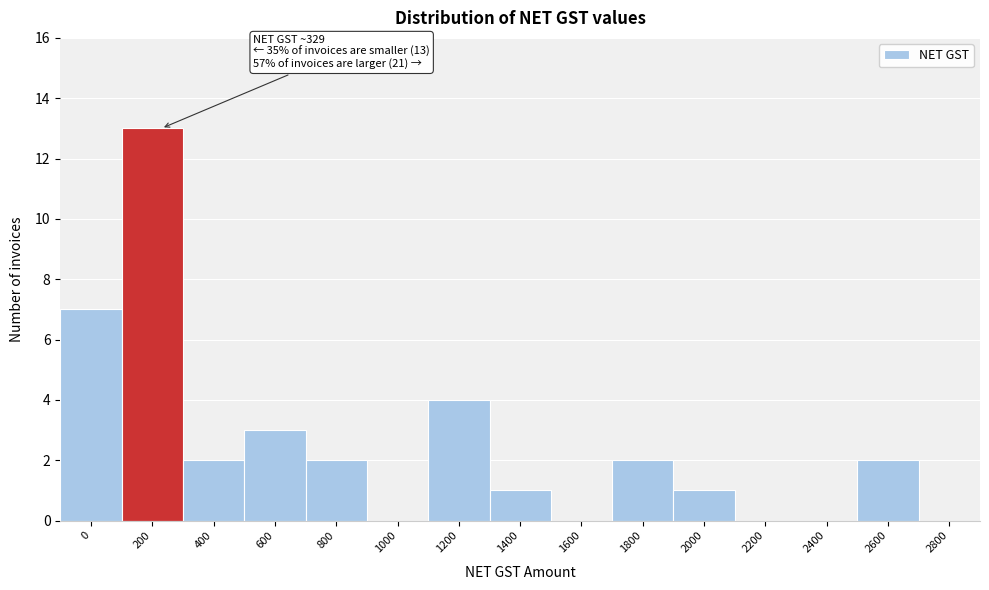

Reading right to left, extract all data points from this chart.

2800=0	2600=2	2400=0	2200=0	2000=1	1800=2	1600=0	1400=1	1200=4	1000=0	800=2	600=3	400=2	200=13	0=7